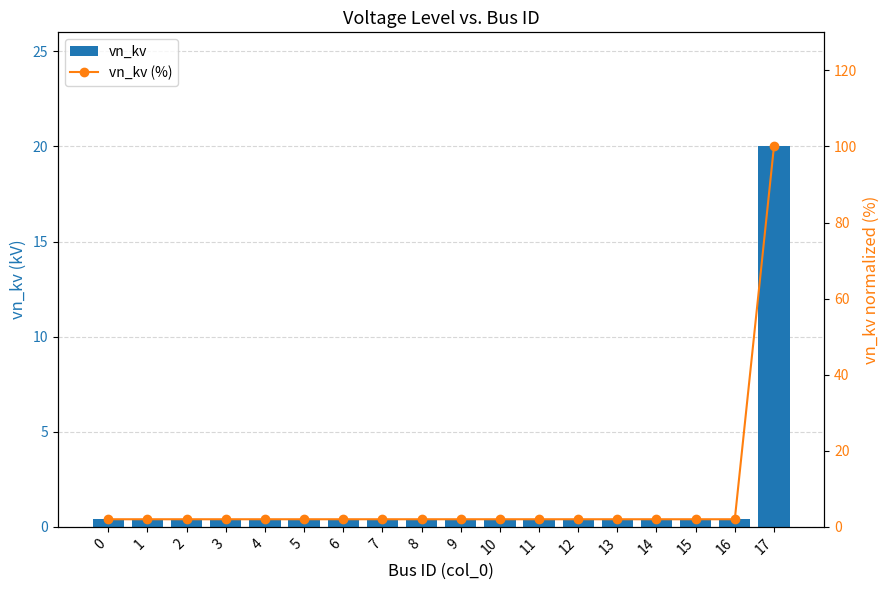

At how many categories does at least one series exceed 33?

1